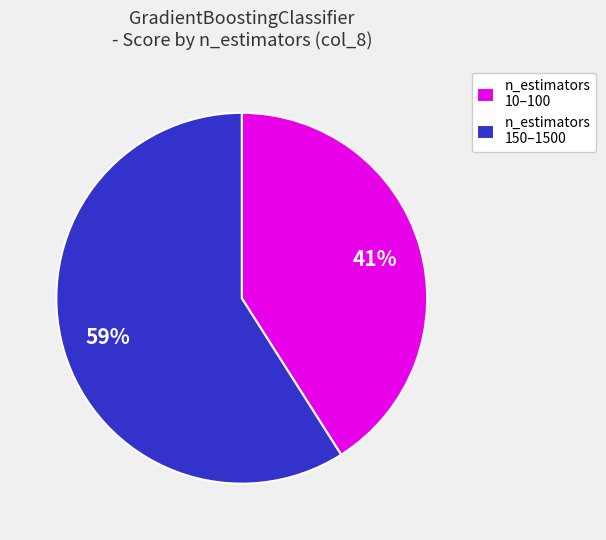

What is the majority slice?

n_estimators 150–1500